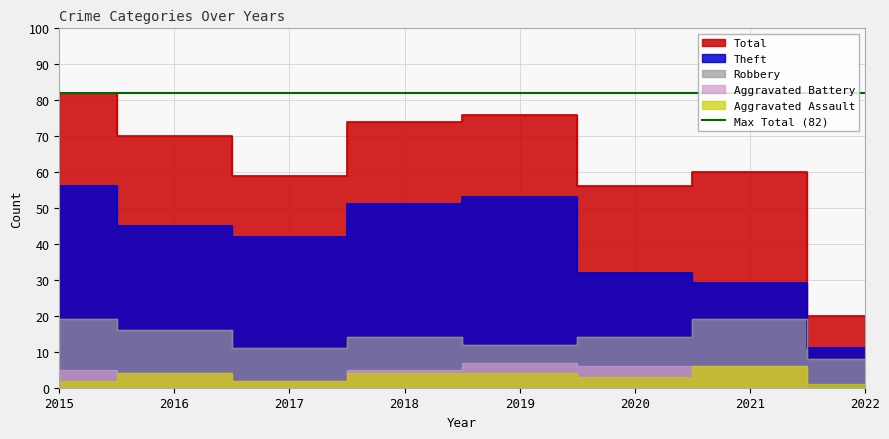

The Theft series shows 53 at 2019. True or false?

True